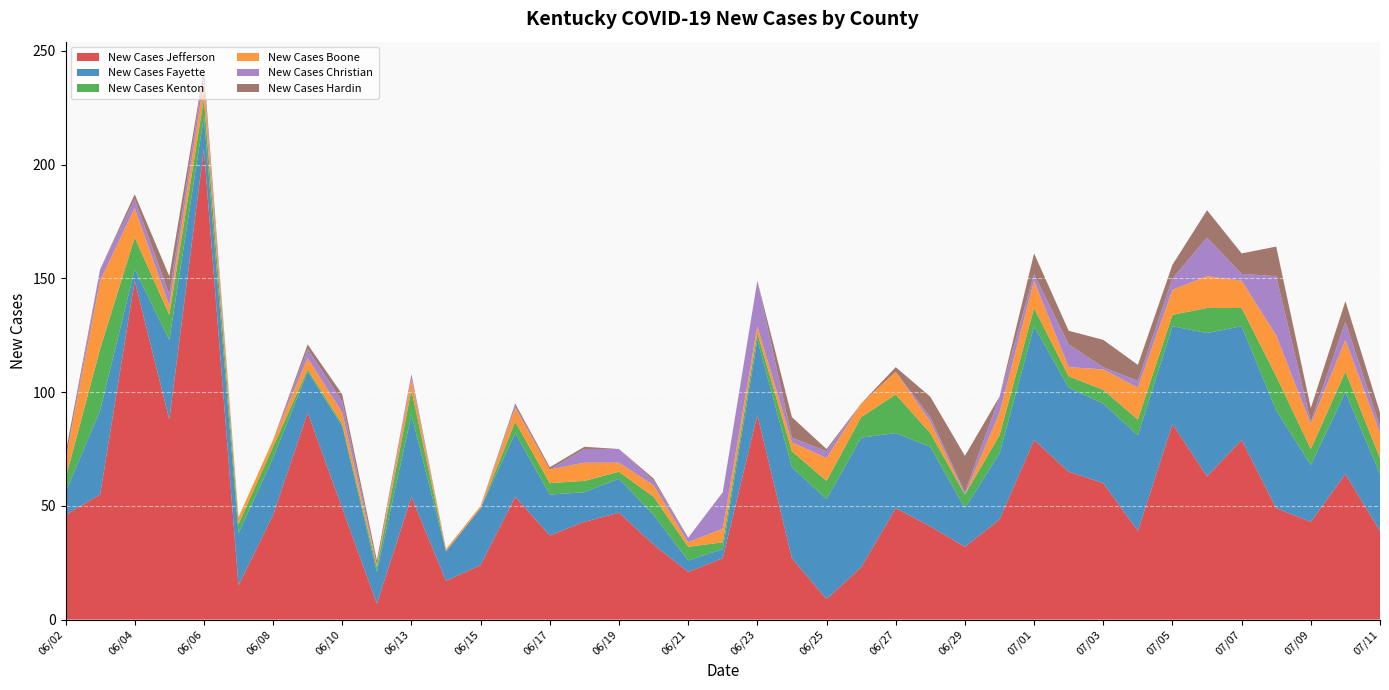

Reading left to right, list all the values displayed in this chart.

New Cases Jefferson: 46	55	149	88	207	15	46	91	49	7	54	17	24	54	37	43	47	33	21	27	90	27	9	23	49	41	32	44	79	65	60	39	86	63	79	49	43	64	39
New Cases Fayette: 10	37	5	35	14	23	25	18	36	14	36	13	25	28	18	13	15	13	5	4	33	40	44	57	33	35	17	29	50	37	35	42	43	63	50	43	25	36	25
New Cases Kenton: 6	27	14	11	8	4	5	1	1	2	11	0	0	5	5	5	3	8	6	3	3	7	8	9	17	6	6	8	8	5	6	7	5	11	8	15	7	9	7
New Cases Boone: 8	30	13	4	8	3	3	5	5	1	5	1	1	6	6	8	4	5	2	6	3	4	10	6	10	5	0	10	12	4	9	14	11	14	12	18	11	14	11
New Cases Christian: 0	5	4	5	4	0	0	4	5	0	2	0	0	1	0	6	6	2	2	16	20	2	3	0	0	2	1	7	3	10	1	3	5	17	3	26	1	8	3
New Cases Hardin: 3	0	2	8	1	0	0	2	3	2	0	0	0	1	1	1	0	1	0	0	0	9	1	0	2	9	16	0	9	6	12	7	6	12	9	13	6	9	6